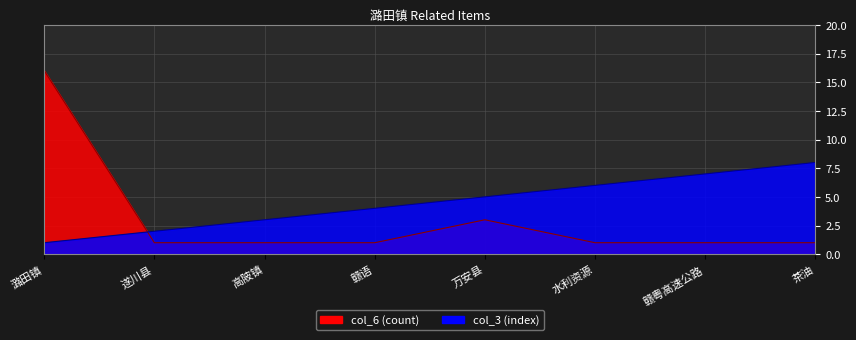

List the labels in order of col_3 value, smallest first.

潞田镇, 遂川县, 高陂镇, 赣语, 万安县, 水利资源, 赣粤高速公路, 茶油